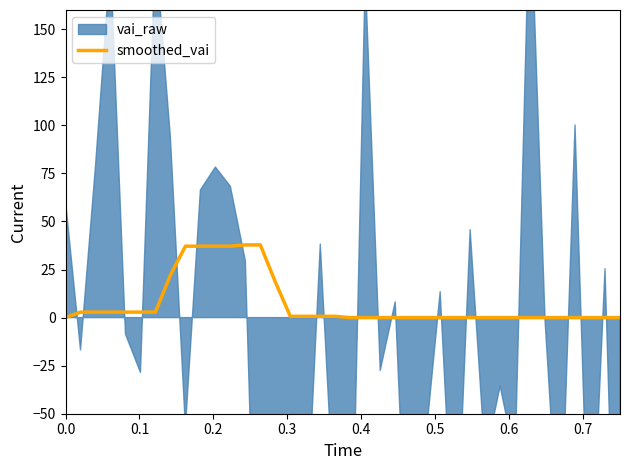

What is the maximum value for smoothed_vai?

37.8